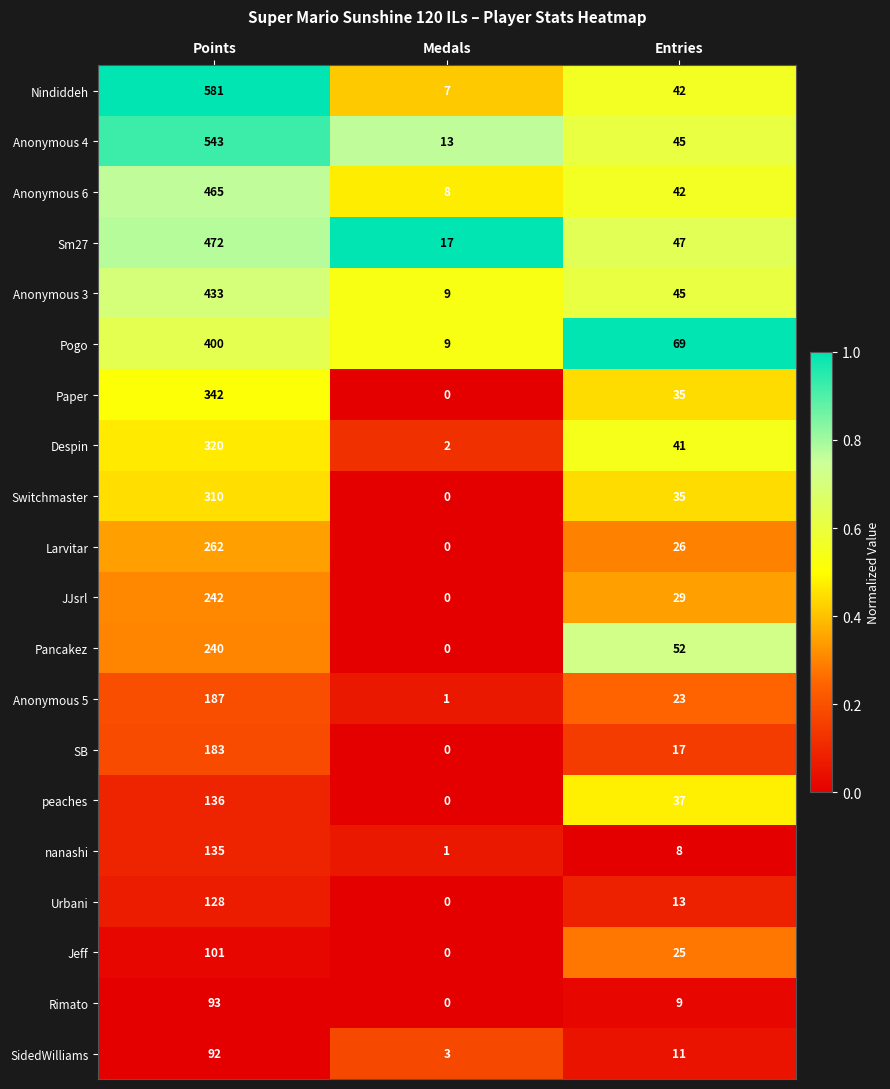

Is it true that Paper equals 35 at Entries?

True